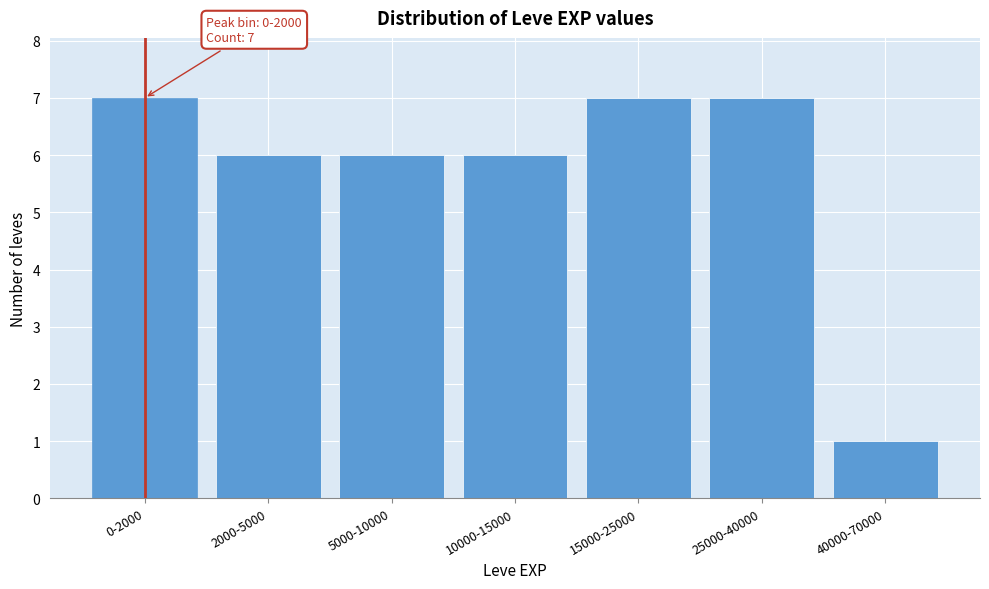

Reading right to left, transcribe all the data shown in this chart.

1	7	7	6	6	6	7